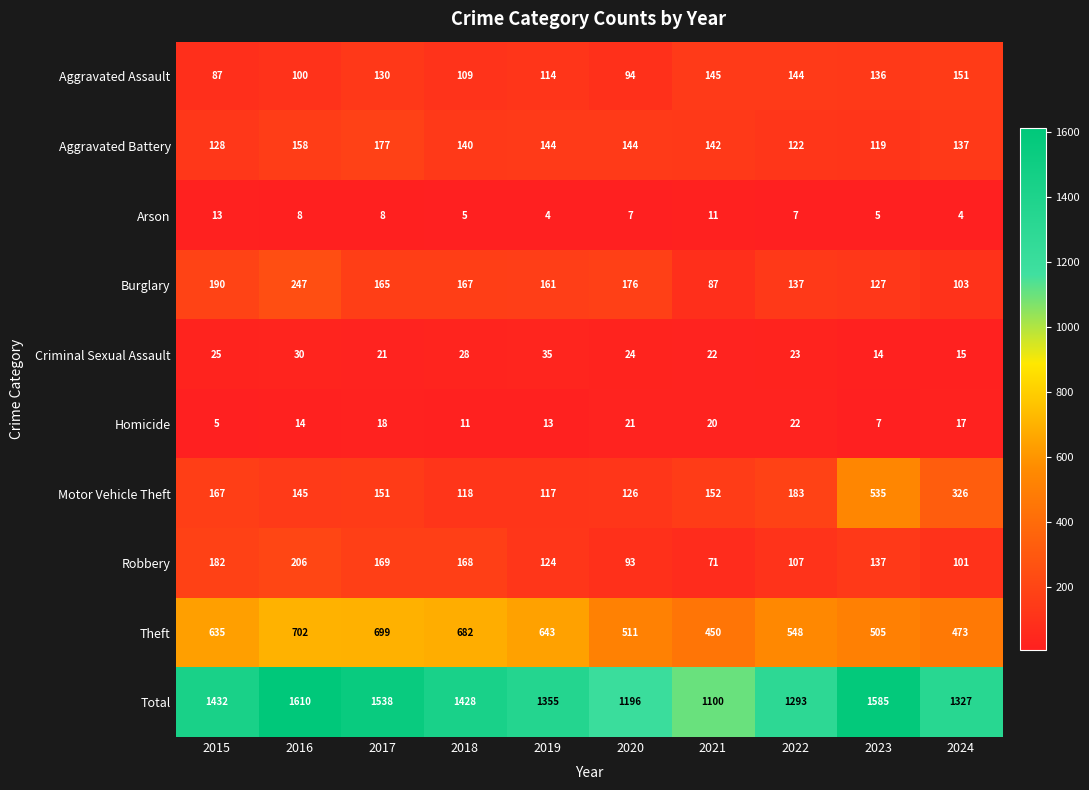

Where does the Arson series first go above 7?

2015